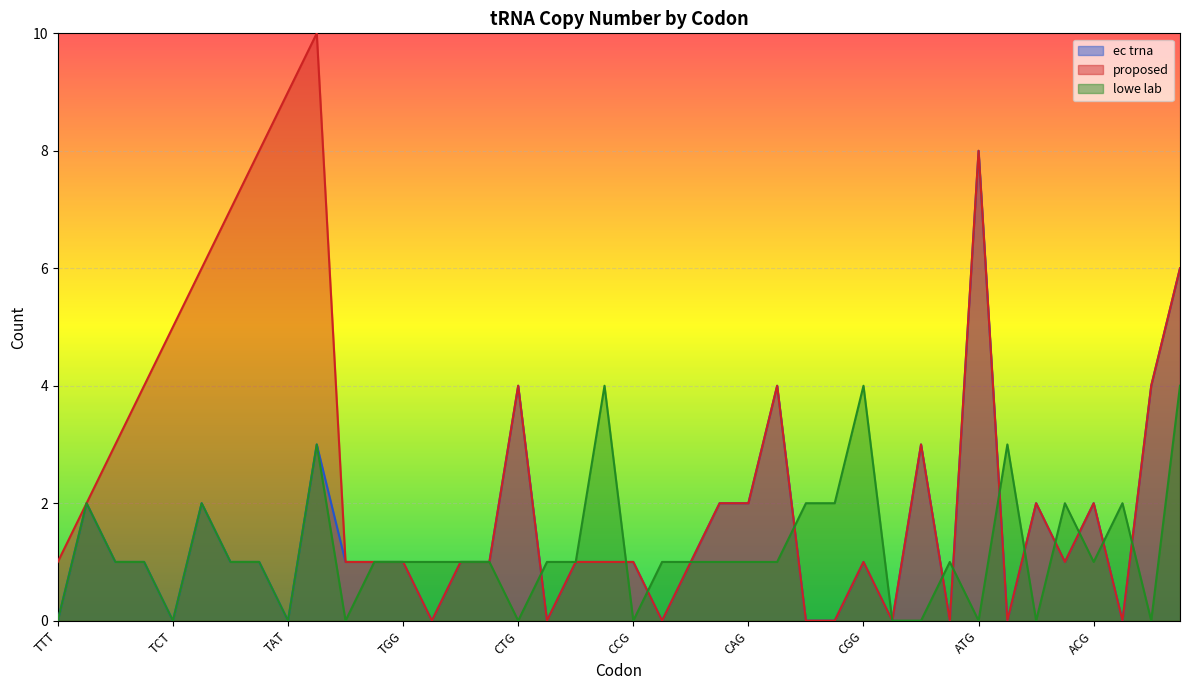

List the labels in order of proposed value, largest first.

TAC, TAT, TCG, ATG, TCA, TCC, AAA, TCT, TTG, CTG, CGT, AAC, TTA, ATC, TTC, CAA, CAG, ACC, ACG, TTT, TGT, TGC, TGG, CTC, CTA, CCC, CCA, CCG, CAC, CGG, ACA, CTT, CCT, CAT, CGC, CGA, ATT, ATA, ACT, AAT